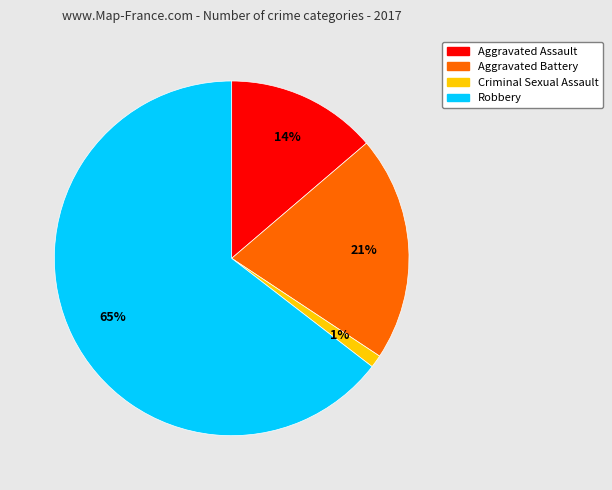

The Aggravated Assault slice represents 14% of the pie. True or false?

True